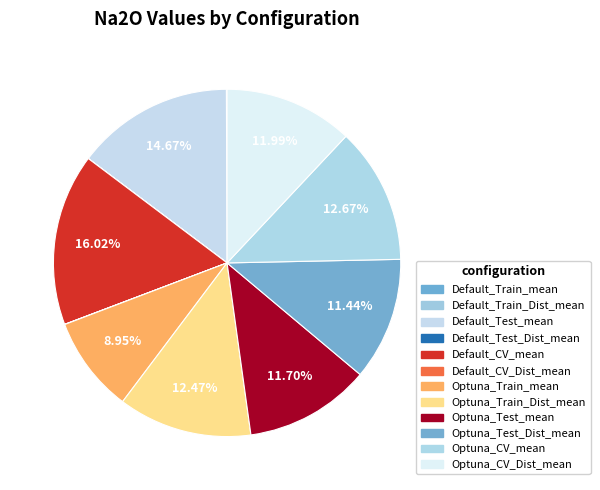

What portion of the pie excludes Default_Test_mean?

85.3%